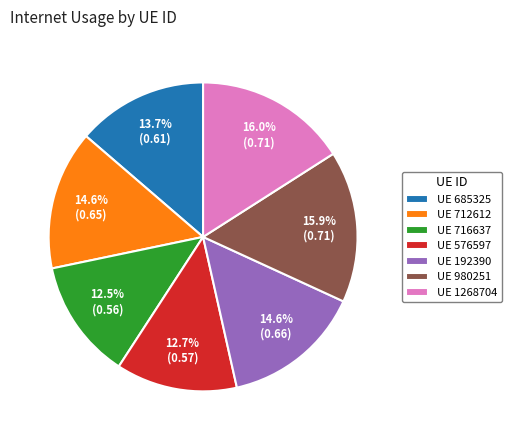

Is there a majority slice in this chart?

No